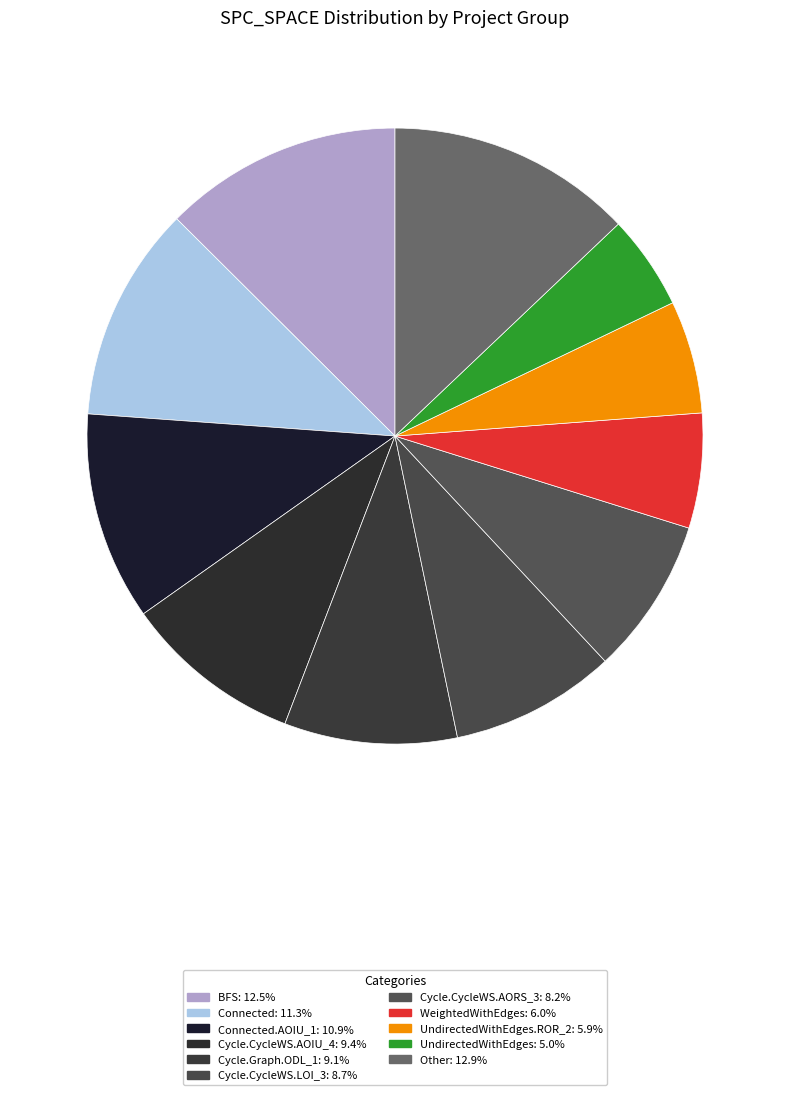

Count the number of slices in the pie.

11